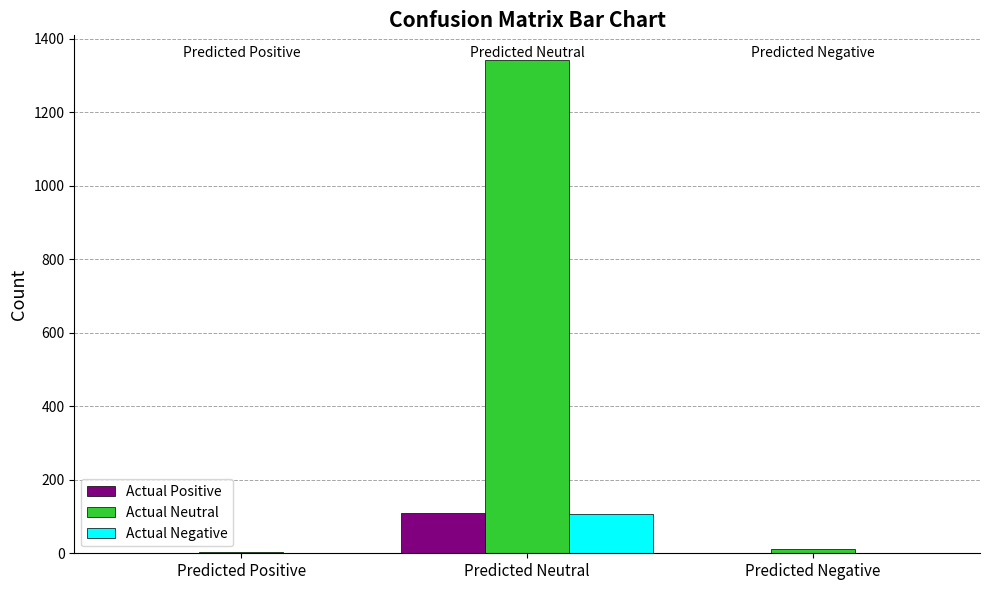

Where is Actual Positive nearest to the value 54?

Predicted Negative